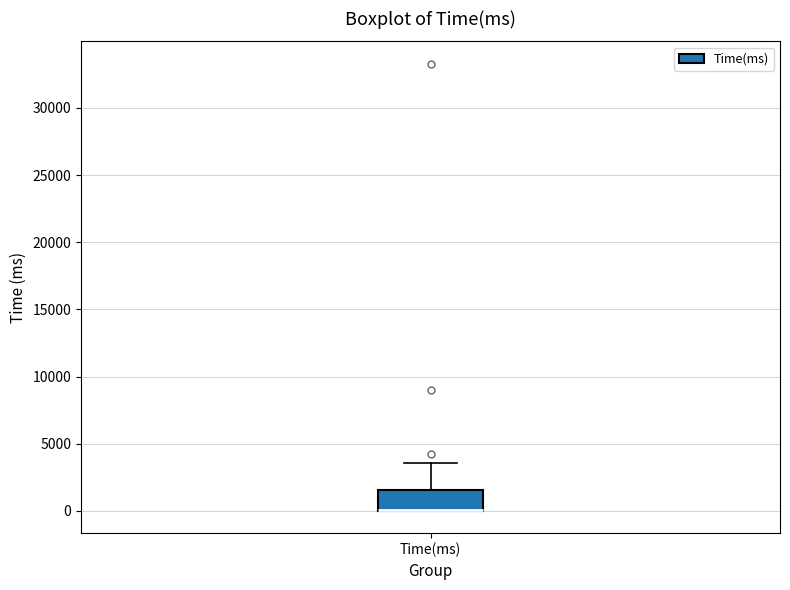

Where does the upper whisker of the box for Time(ms) end on the y-axis? The values are not printed on the chart, so give them approximately, as read against the axis.

3500